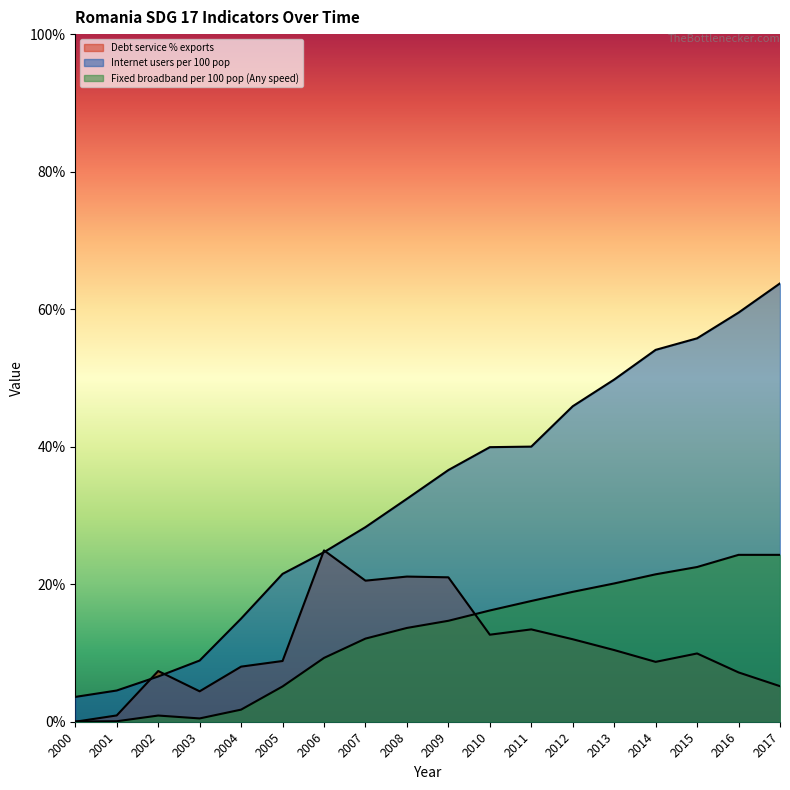

Which series has the largest range (max minus min)?

Internet users per 100 pop